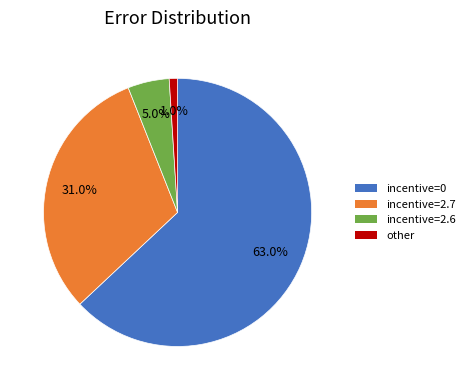

What is the smallest slice in the pie chart?

other